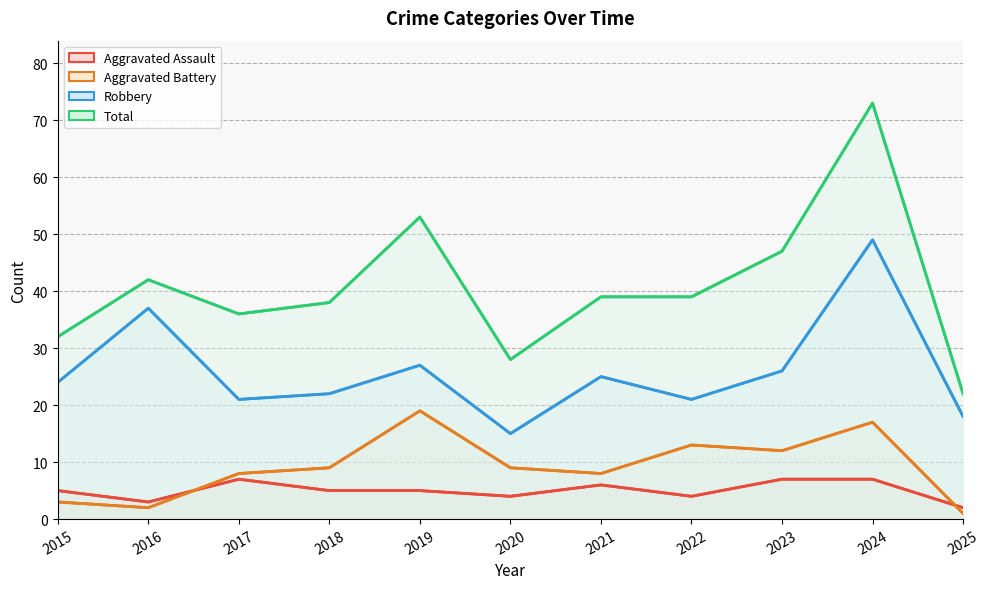

True or false: Total and Aggravated Battery cross at least once.

False